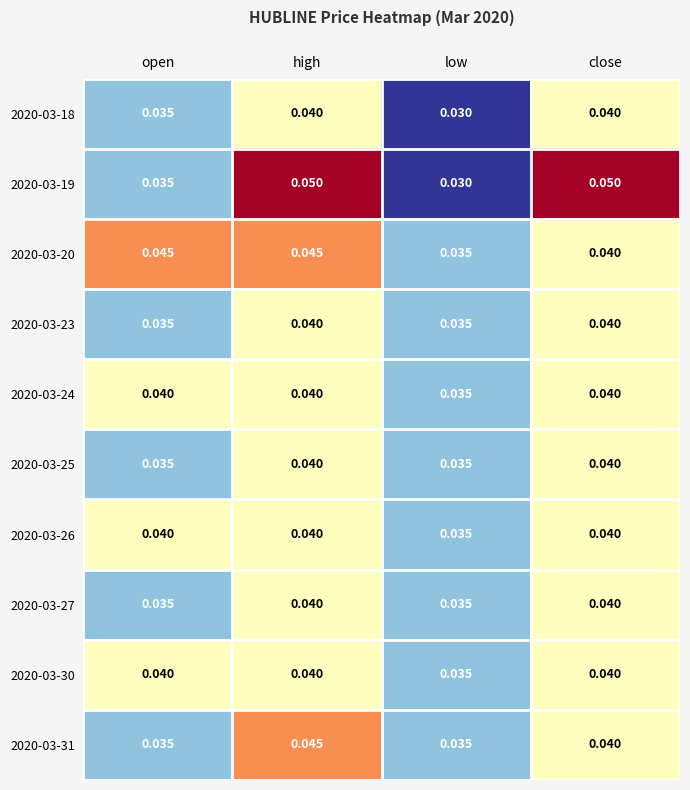

Which series changed the most between open and low?

2020-03-20